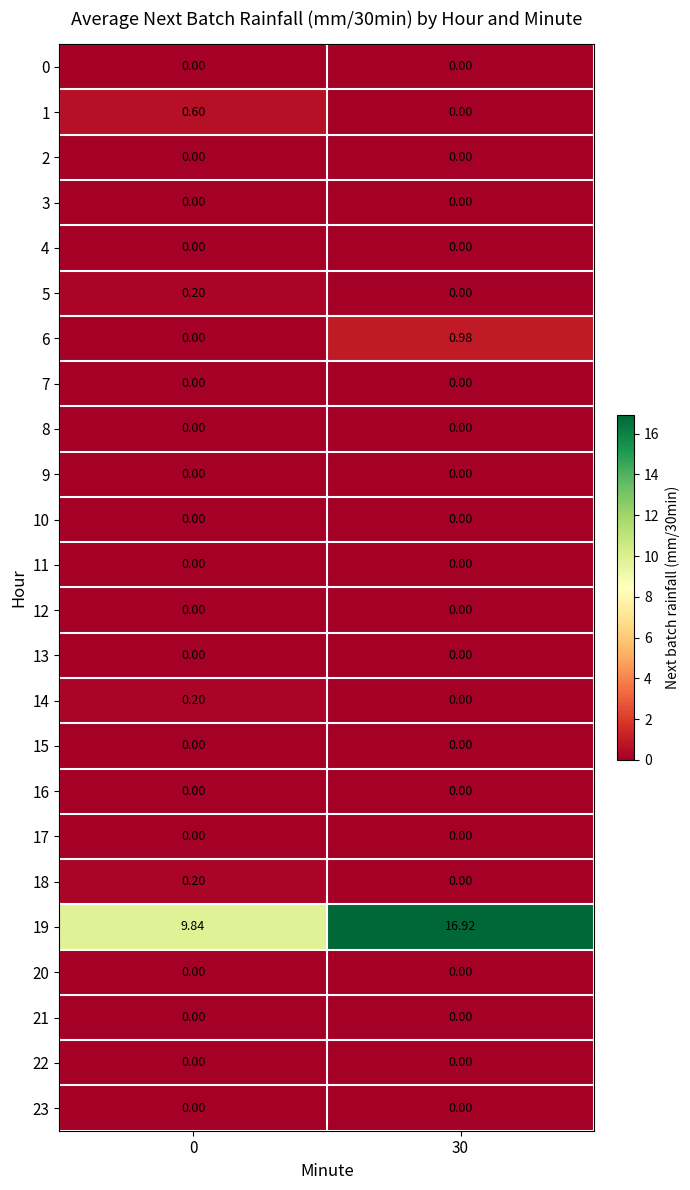

Count the number of categories in the chart.

2